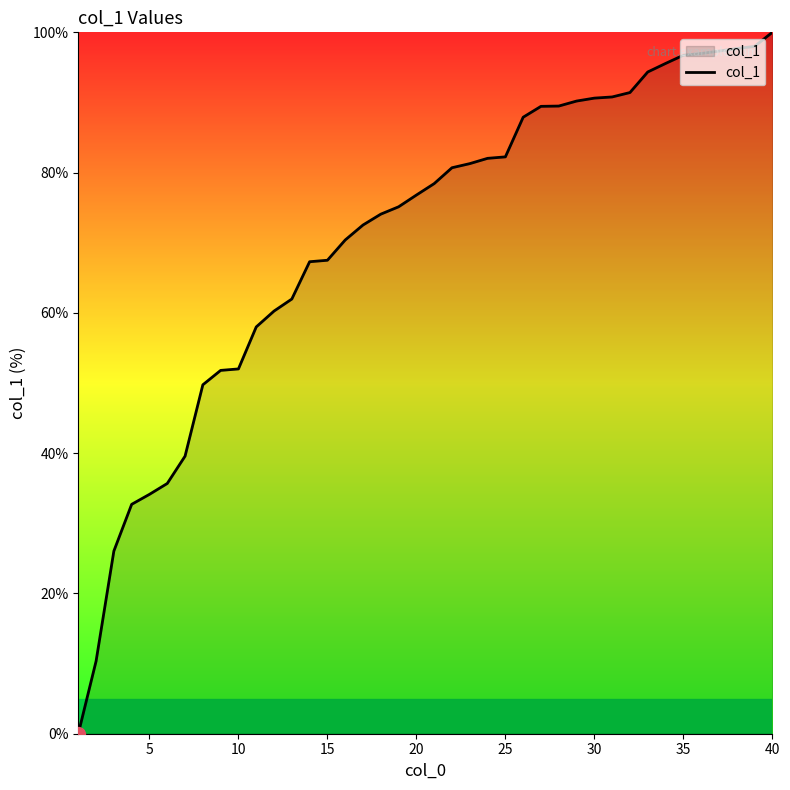

What is the difference between the maximum and minimum values?

100.0